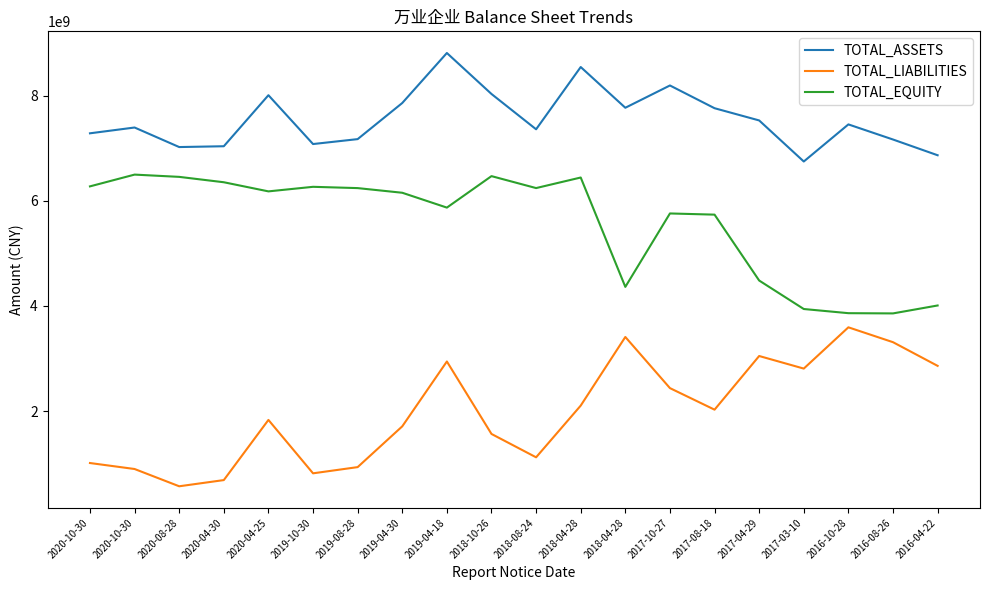

How many lines are shown in the chart?

3